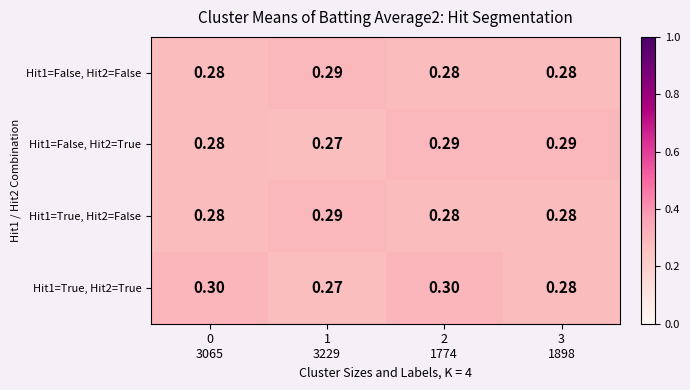

Reading left to right, what are all the values shown in this chart?

Hit1=False, Hit2=False: 0
3065=0.3	1
3229=0.3	2
1774=0.3	3
1898=0.3
Hit1=False, Hit2=True: 0
3065=0.3	1
3229=0.3	2
1774=0.3	3
1898=0.3
Hit1=True, Hit2=False: 0
3065=0.3	1
3229=0.3	2
1774=0.3	3
1898=0.3
Hit1=True, Hit2=True: 0
3065=0.3	1
3229=0.3	2
1774=0.3	3
1898=0.3